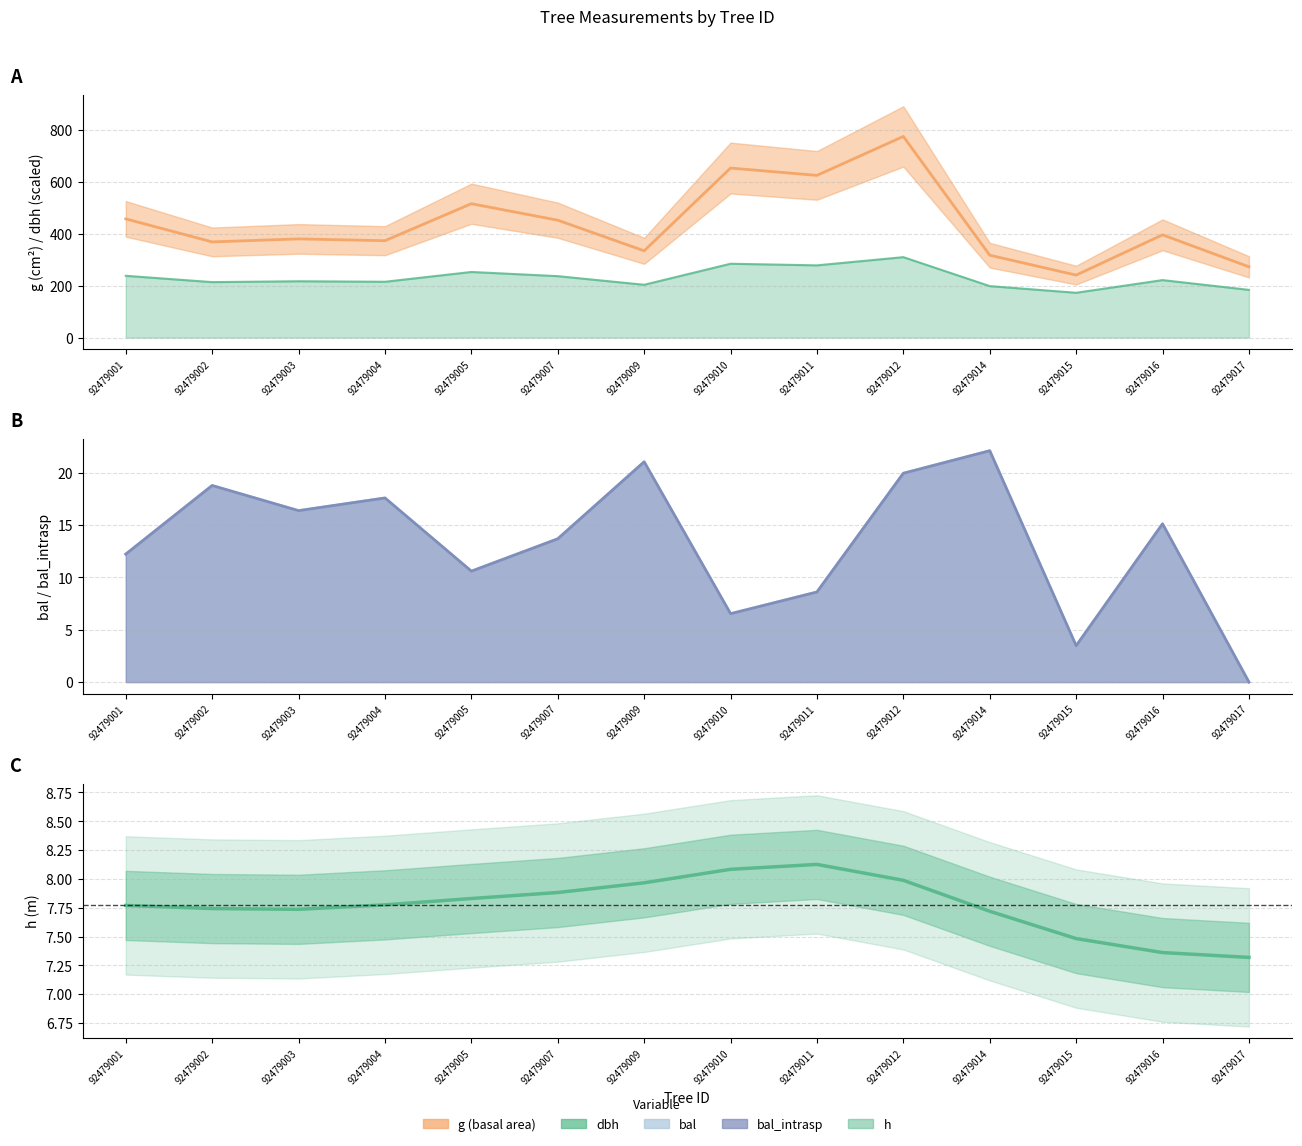

The chart shows a value of 276.6 at 92479007. True or false?

False